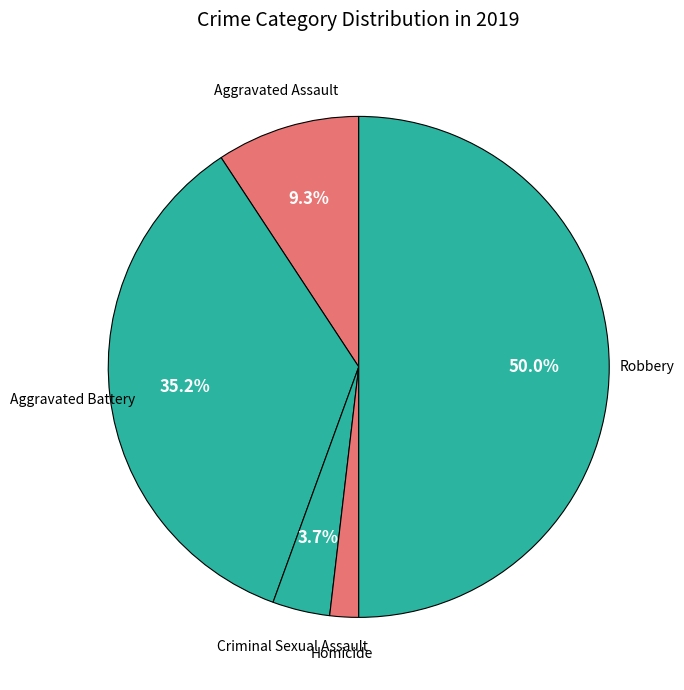

Count the number of slices in the pie.

5